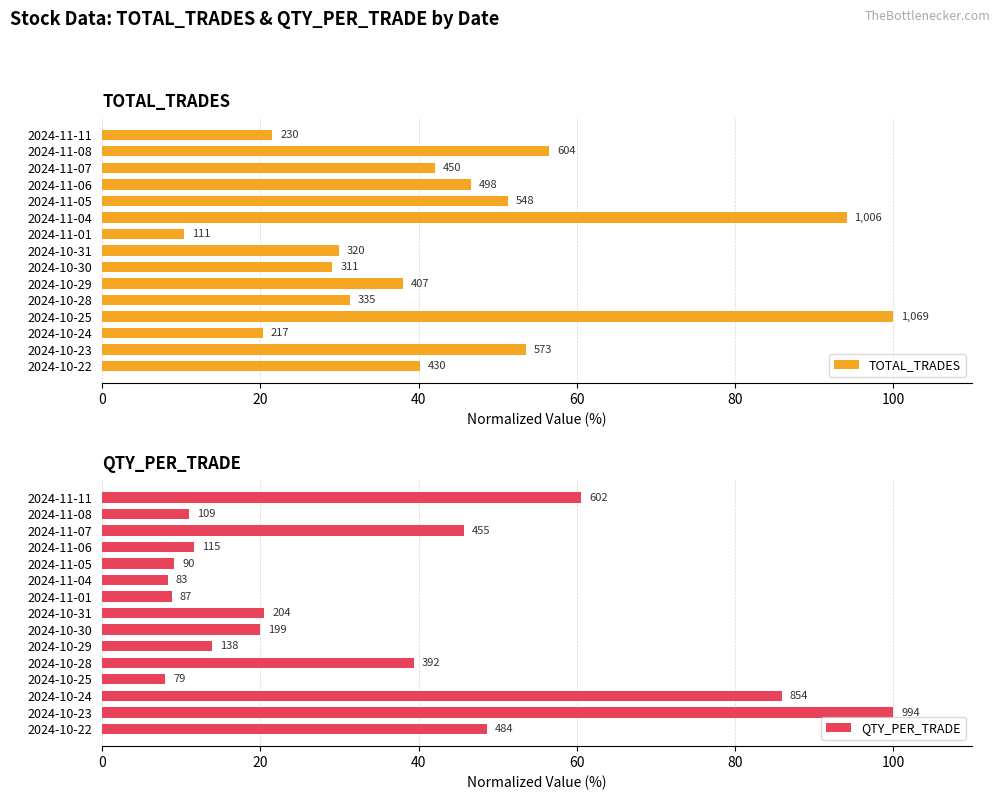

What is the value of the TOTAL_TRADES bar at the 12th from the left?

46.6